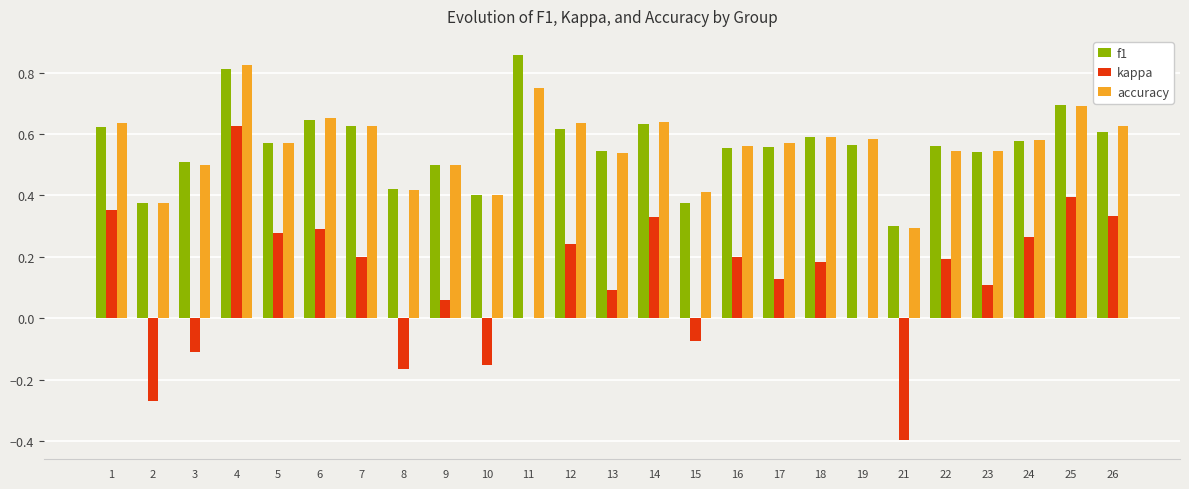

Which series changed the most between 4 and 17?

kappa